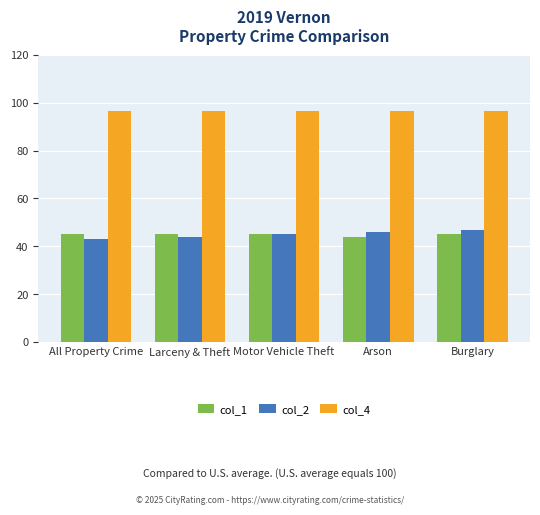

How many groups of bars are there?

5